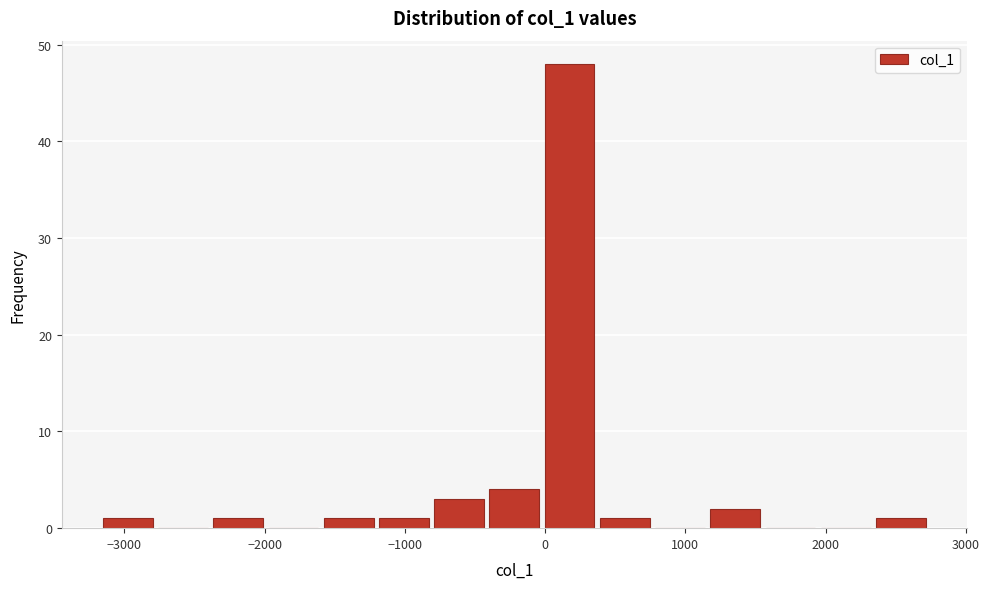

Read against the x-axis, roughly where is the centre of the tallest bar?

200